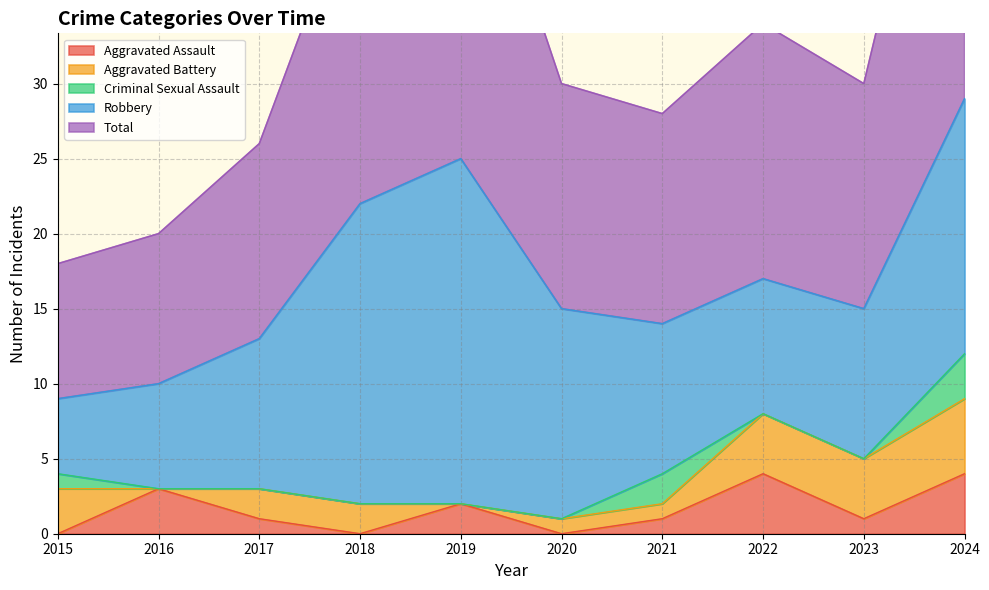

True or false: Criminal Sexual Assault and Robbery cross at least once.

False